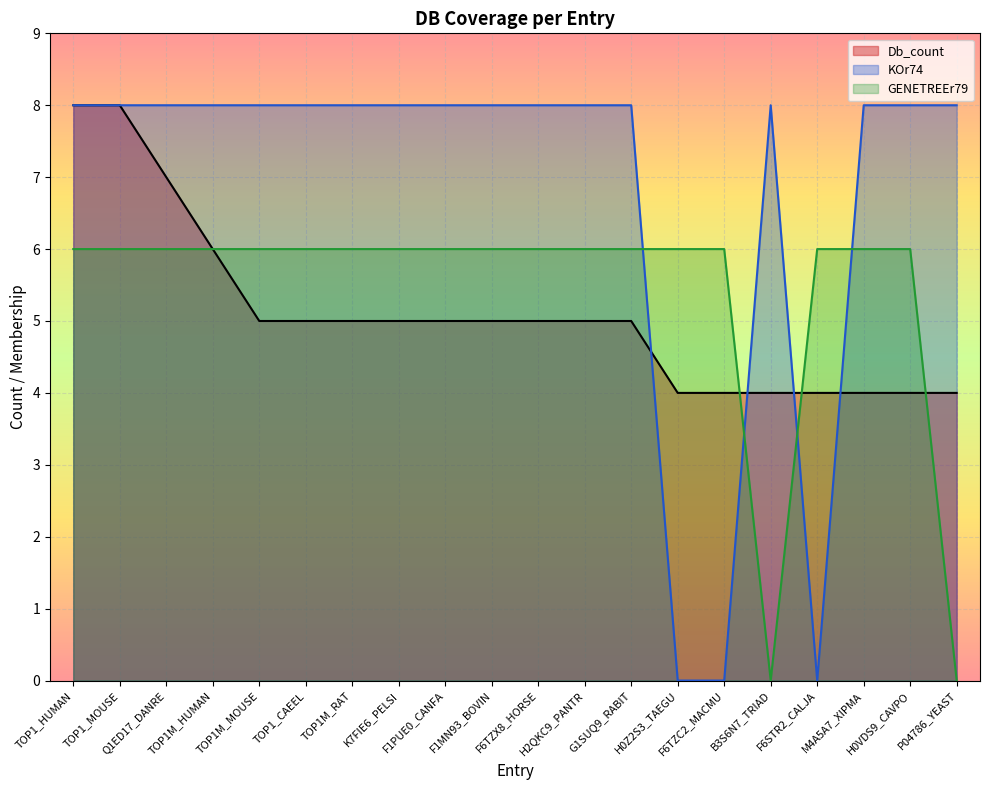

Count the number of data series in this chart.

3